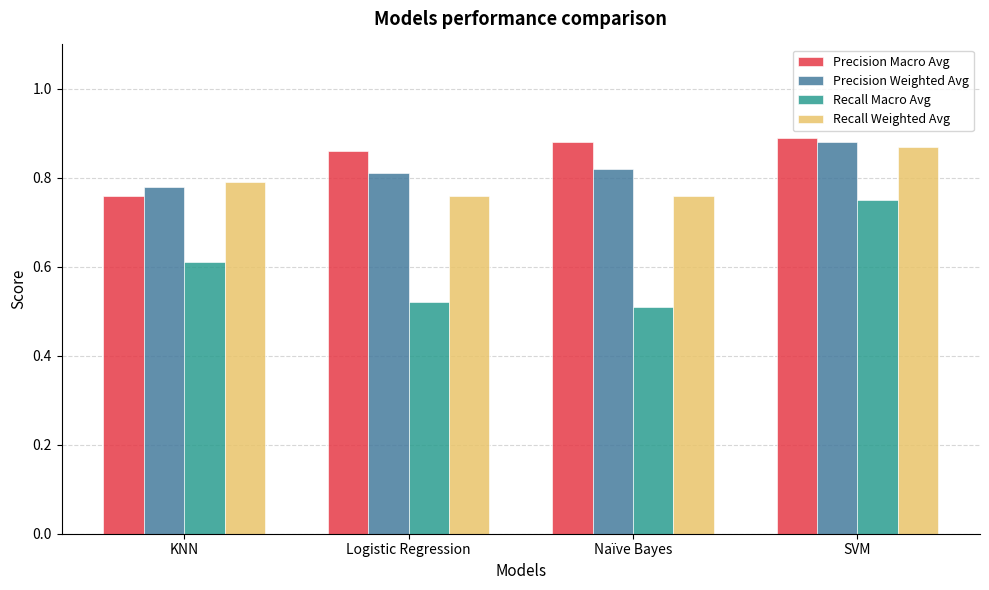

What is the sum of all Precision Macro Avg values?

3.4